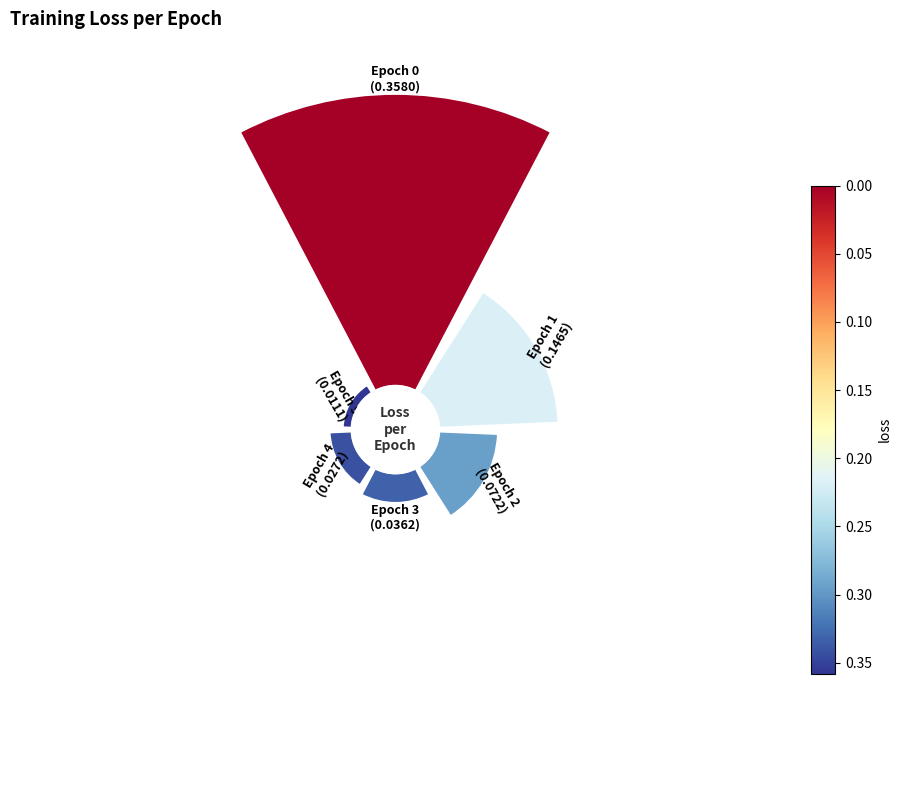

Which category has the biggest portion of the pie?

0°